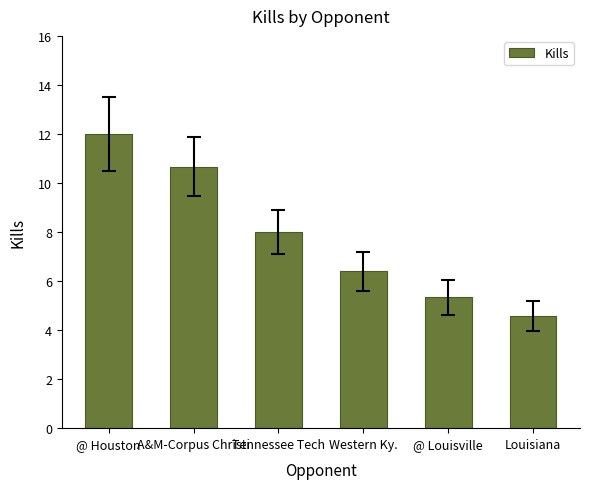

What is the value of the 1st bar from the left?

12.0